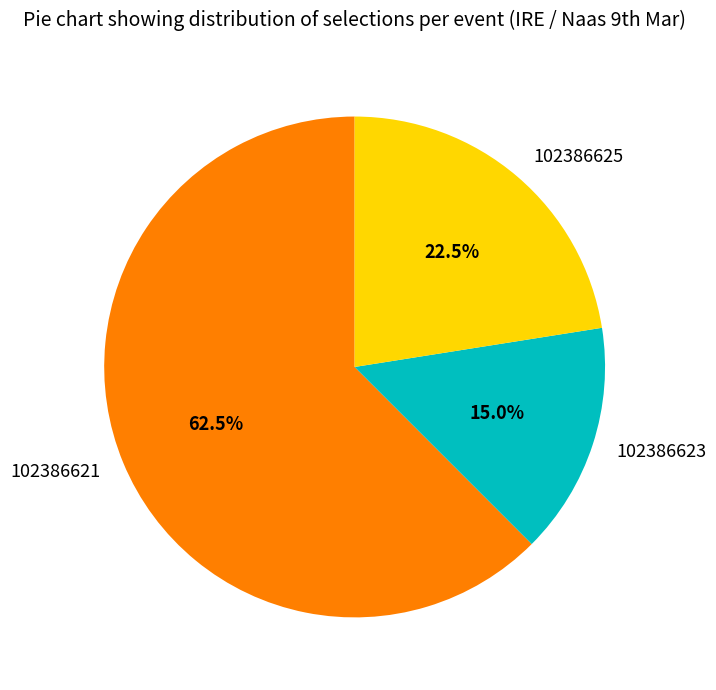

What is the majority slice?

102386621